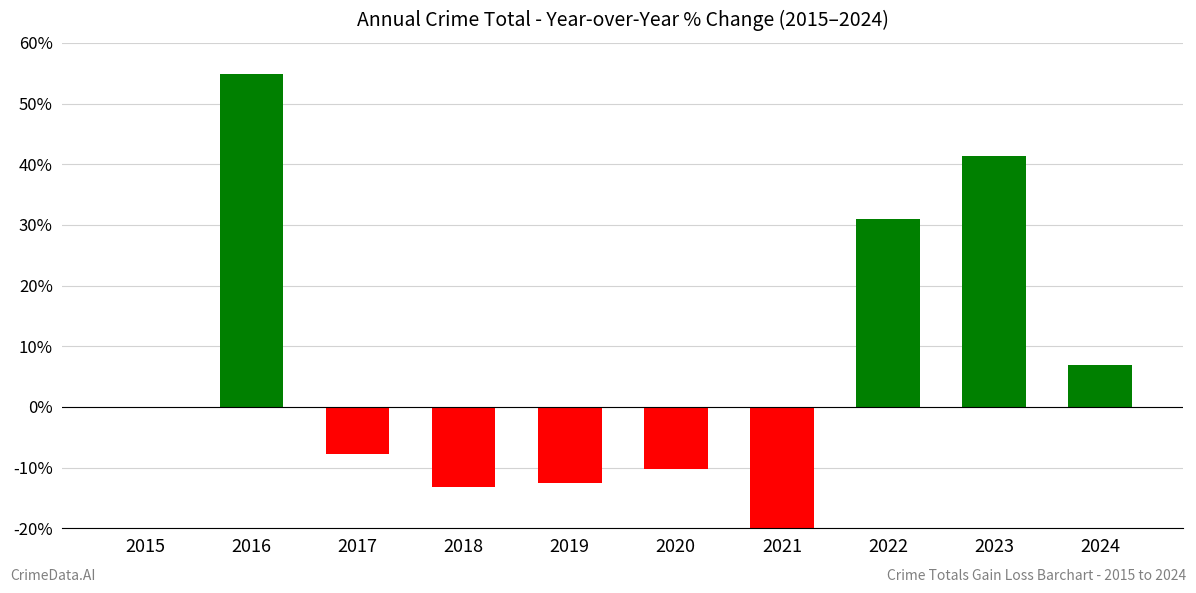

Which has a higher value, 2024 or 2021?

2024